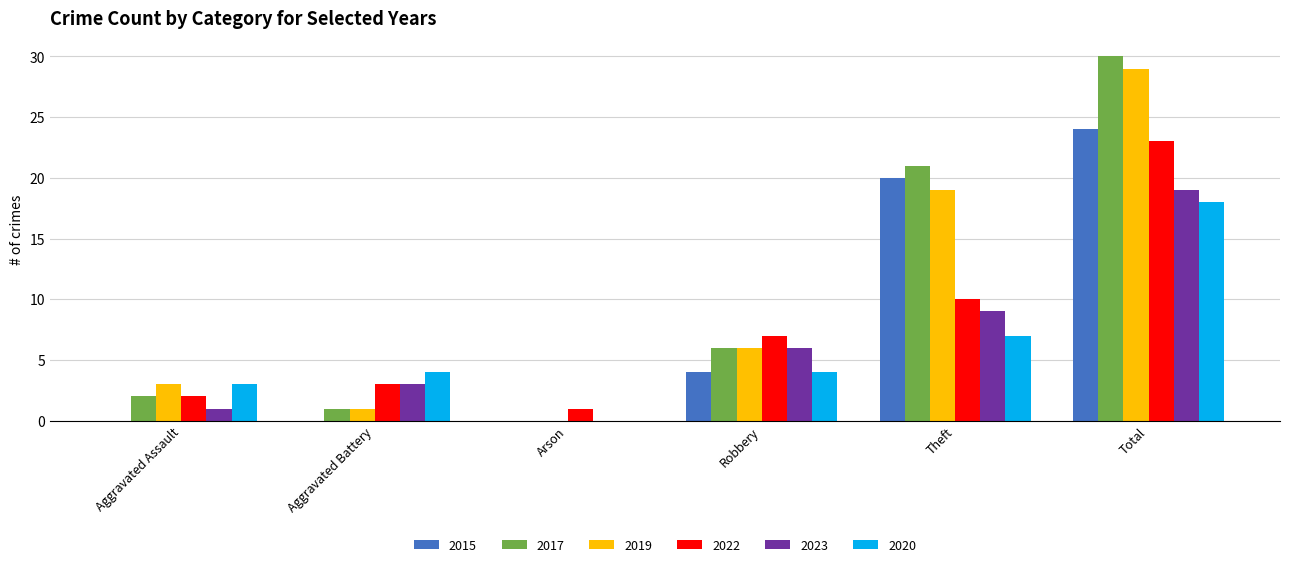

Is the value of 2017 at Robbery greater than the value of 2022 at Theft?

No